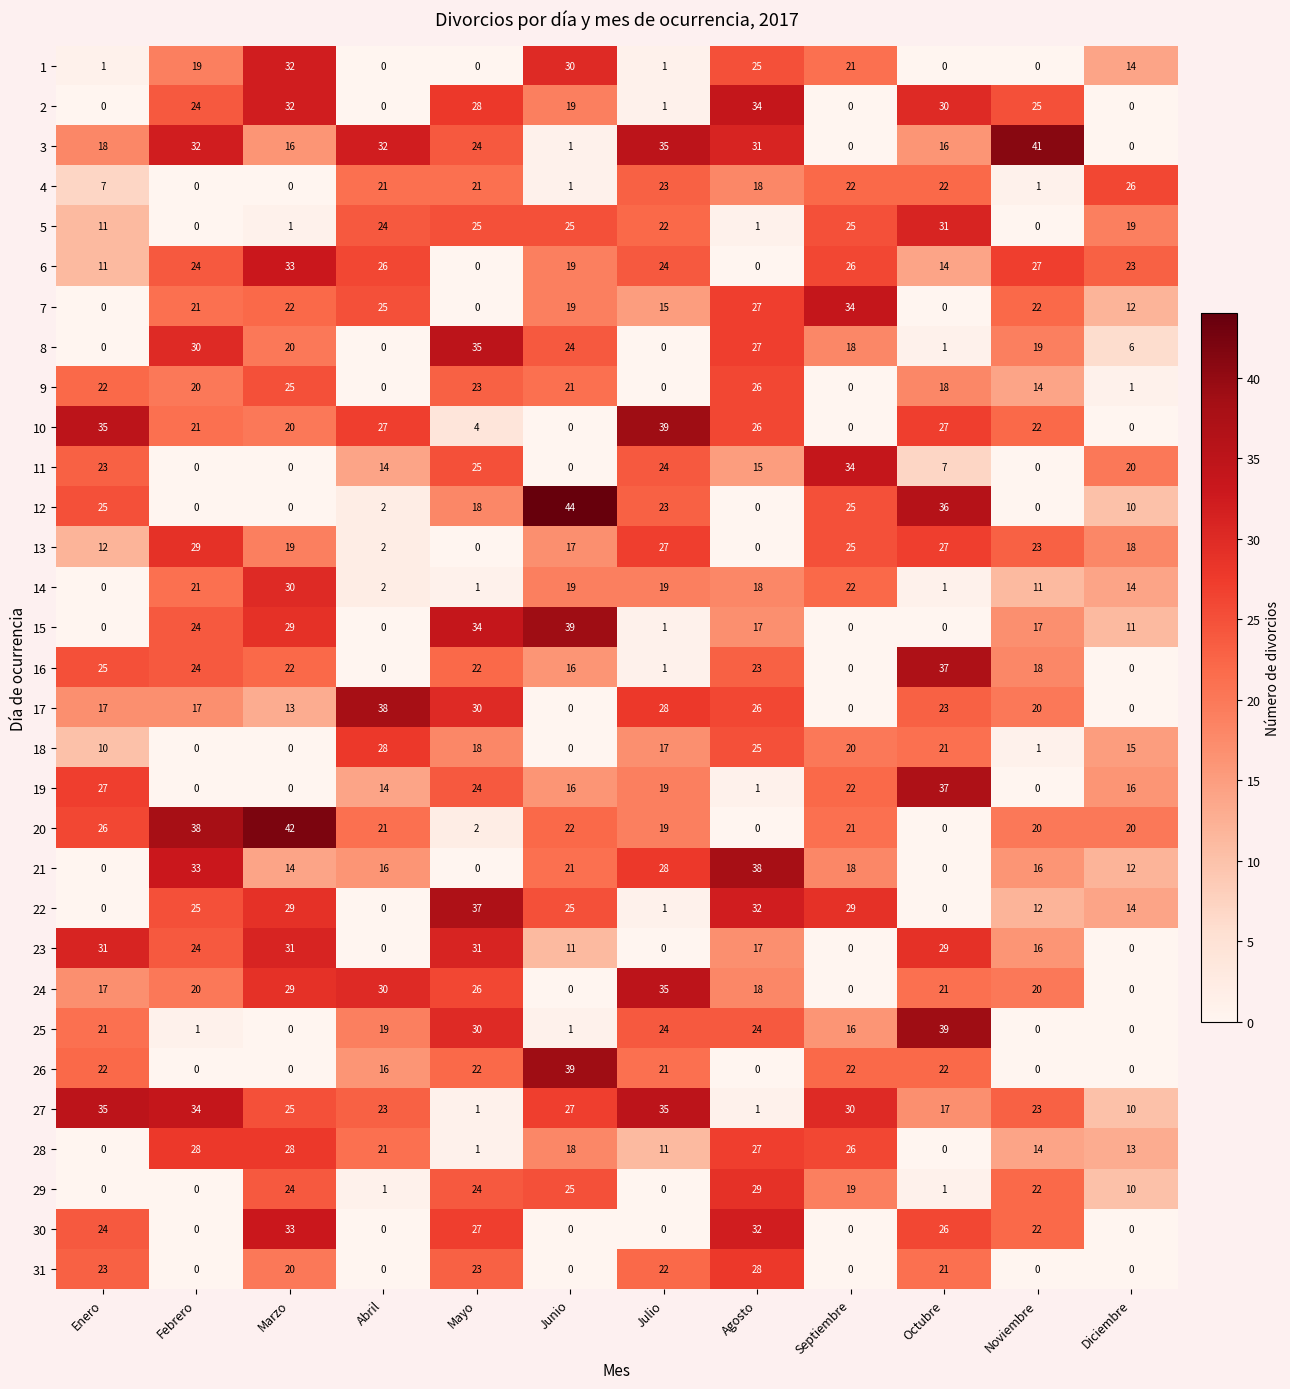

What is the difference between the highest and lowest values at Octubre?

39